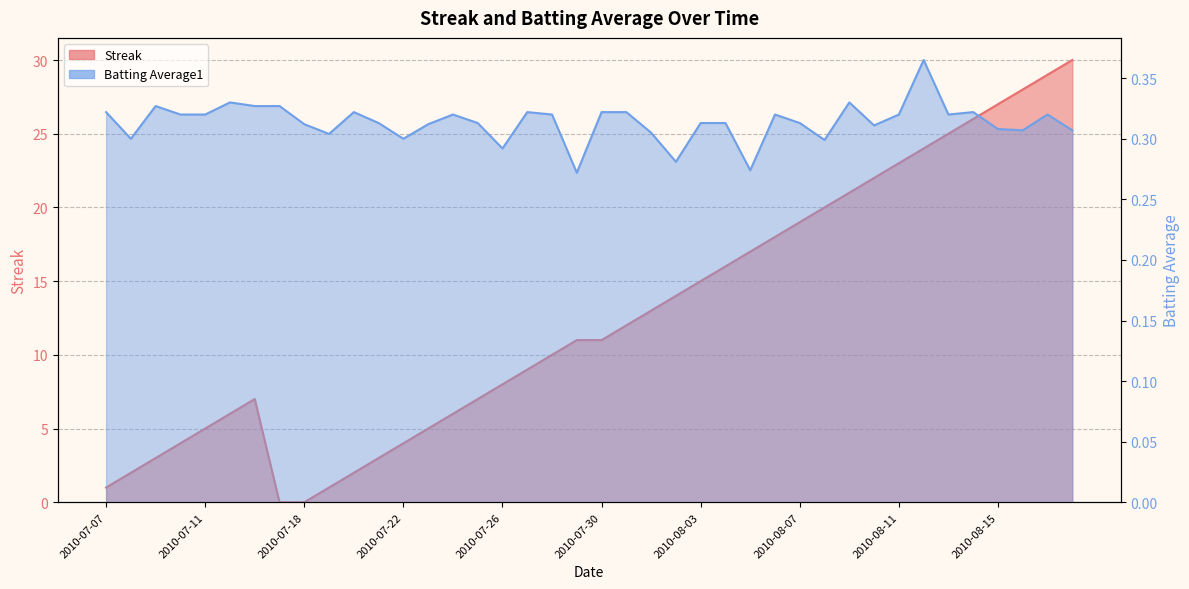

The value of Batting Average1 at 2010-08-11 is 0.6. True or false?

False